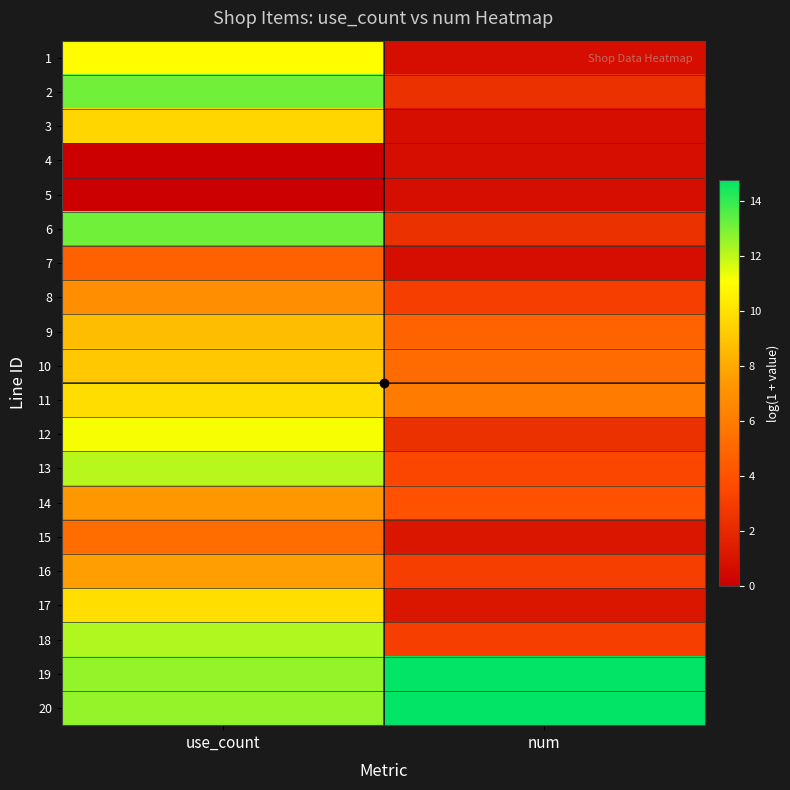

Which series has the largest range (max minus min)?

2